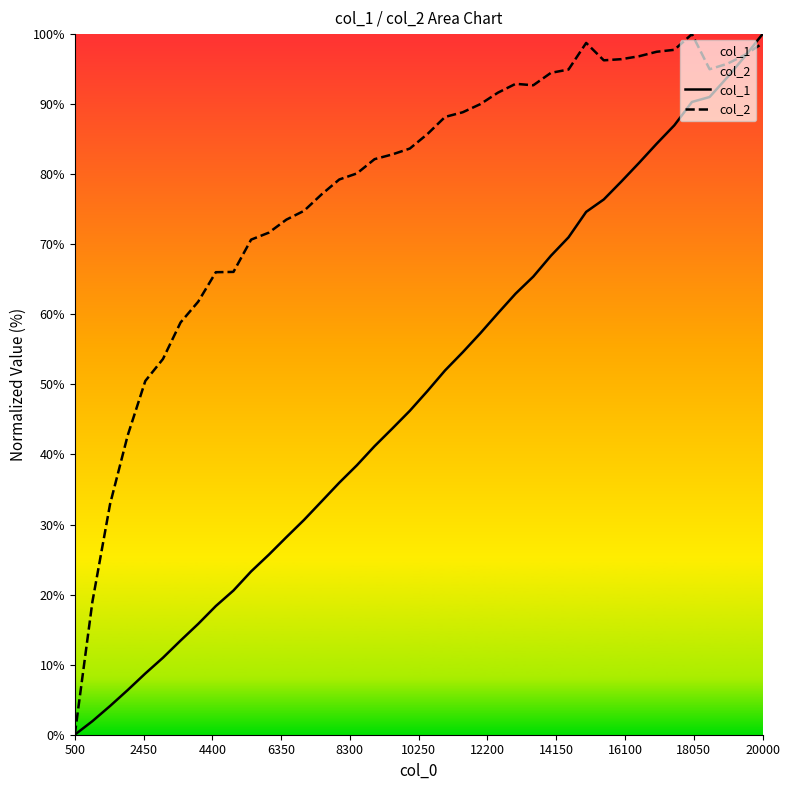

What are all the series names shown in the legend?

col_1, col_2